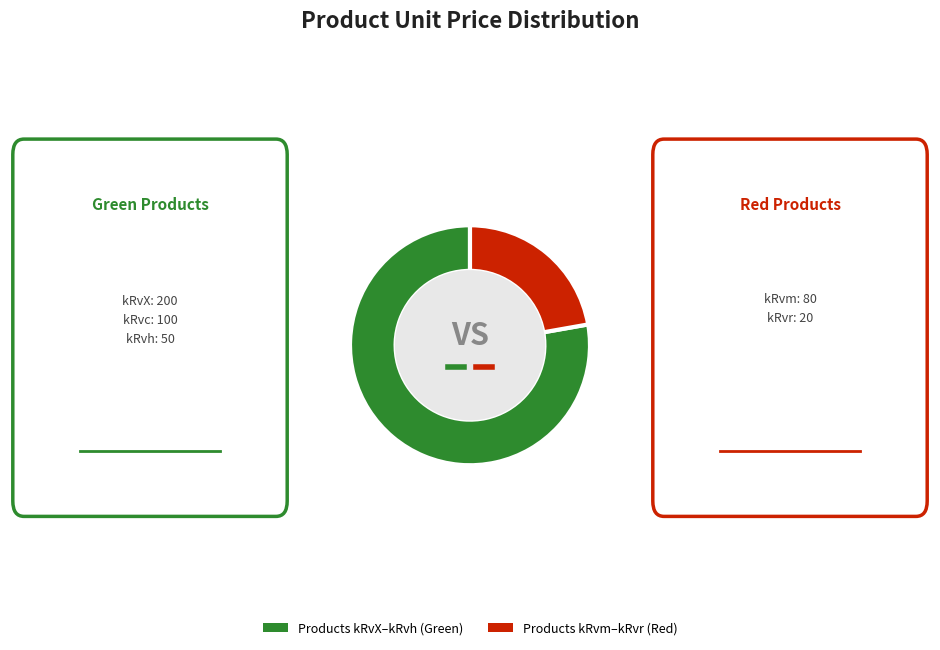

Between Products kRvX–kRvh (Green) and Products kRvm–kRvr (Red), which is larger?

Products kRvX–kRvh (Green)